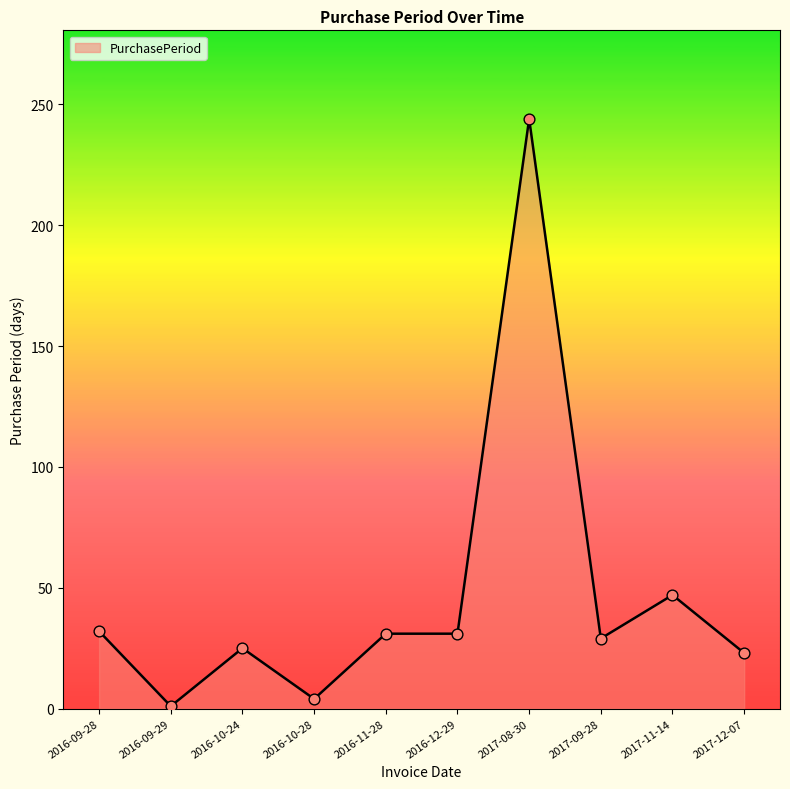

What is the ratio of the value at 2016-10-24 to the value at 2016-09-29?

25.0